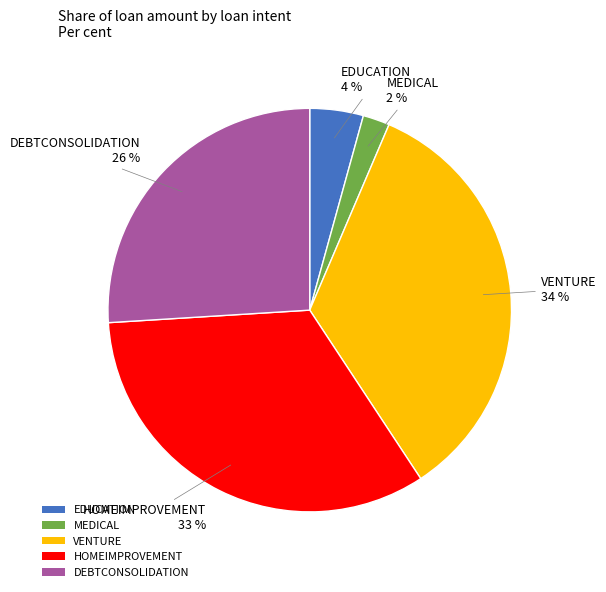

Is it true that DEBTCONSOLIDATION is 15% of the pie?

False